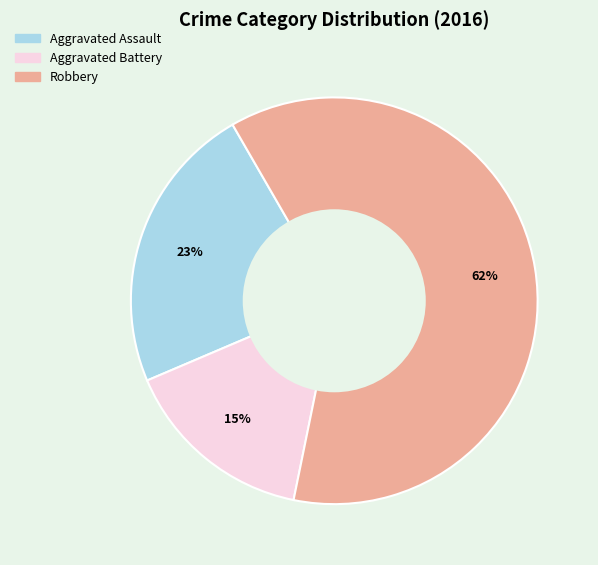

Does Aggravated Assault represent more than half of the total?

No